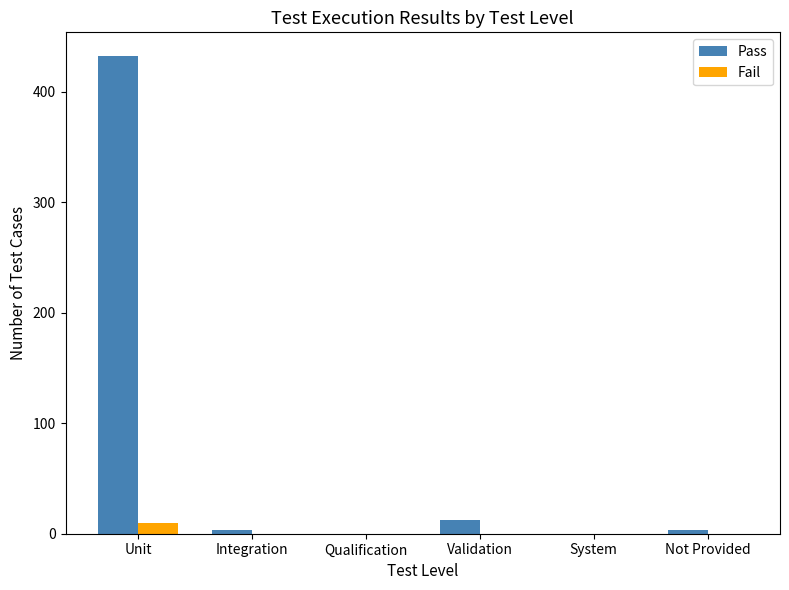

Is it true that Pass equals 3 at Integration?

True